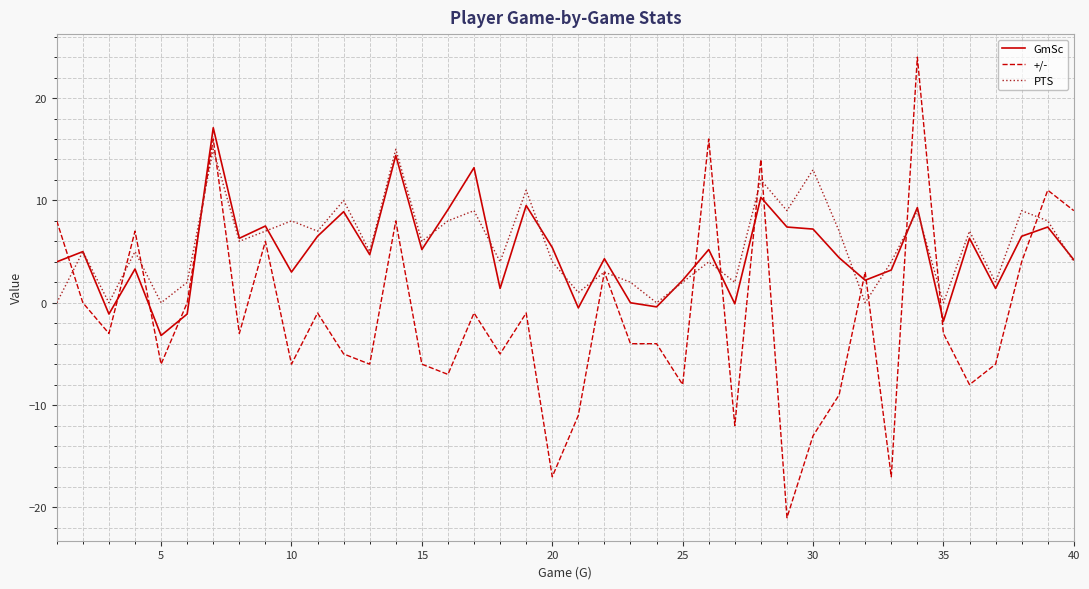

How many categories are shown in the chart?

40